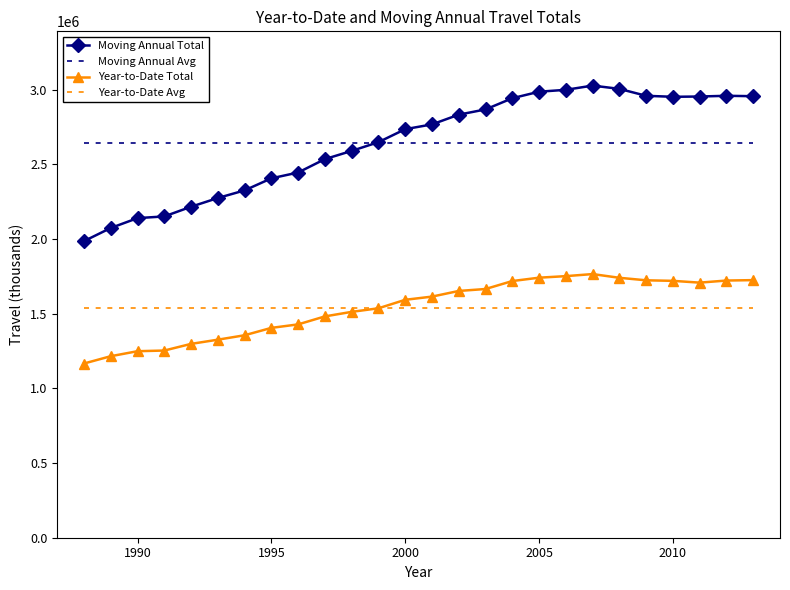

List the series in order of their peak value, lowest first.

Year-to-Date Avg, Year-to-Date Total, Moving Annual Avg, Moving Annual Total